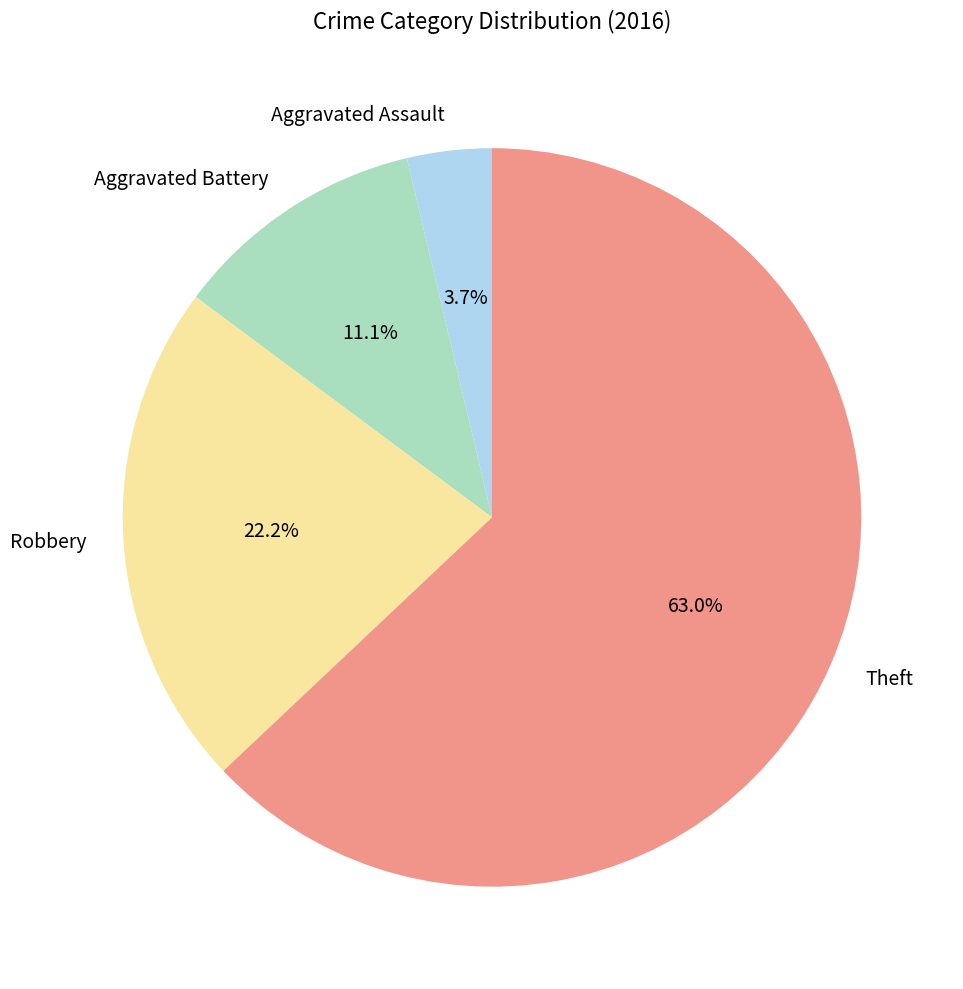

Is it true that Robbery is 22% of the pie?

True